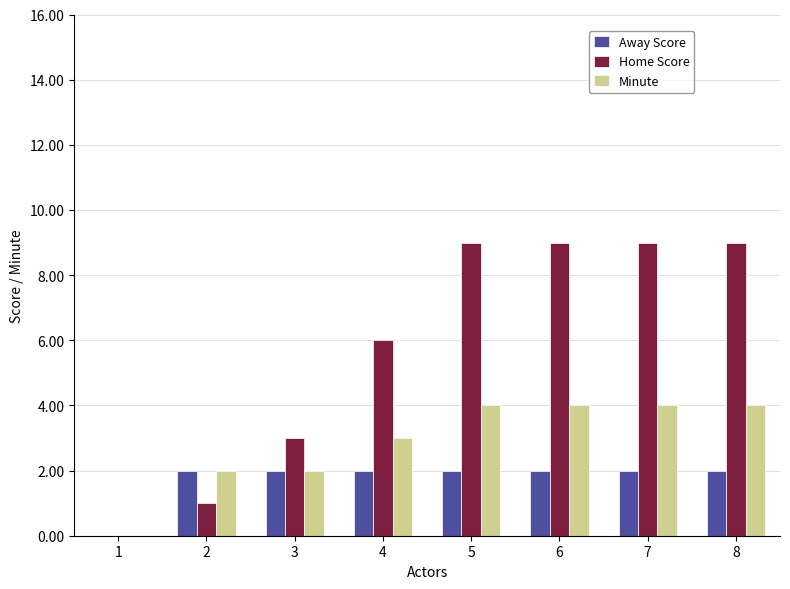

Is it true that Minute equals 2 at 2?

True